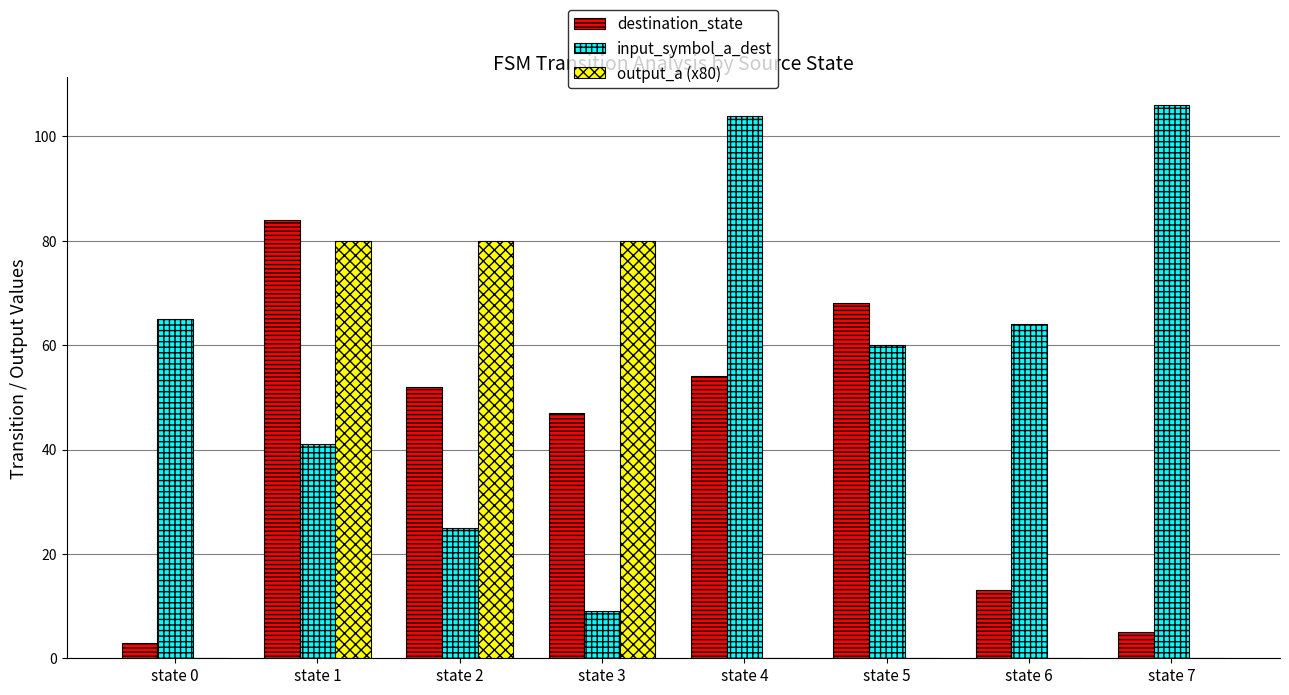

What is the greatest value displayed?

106